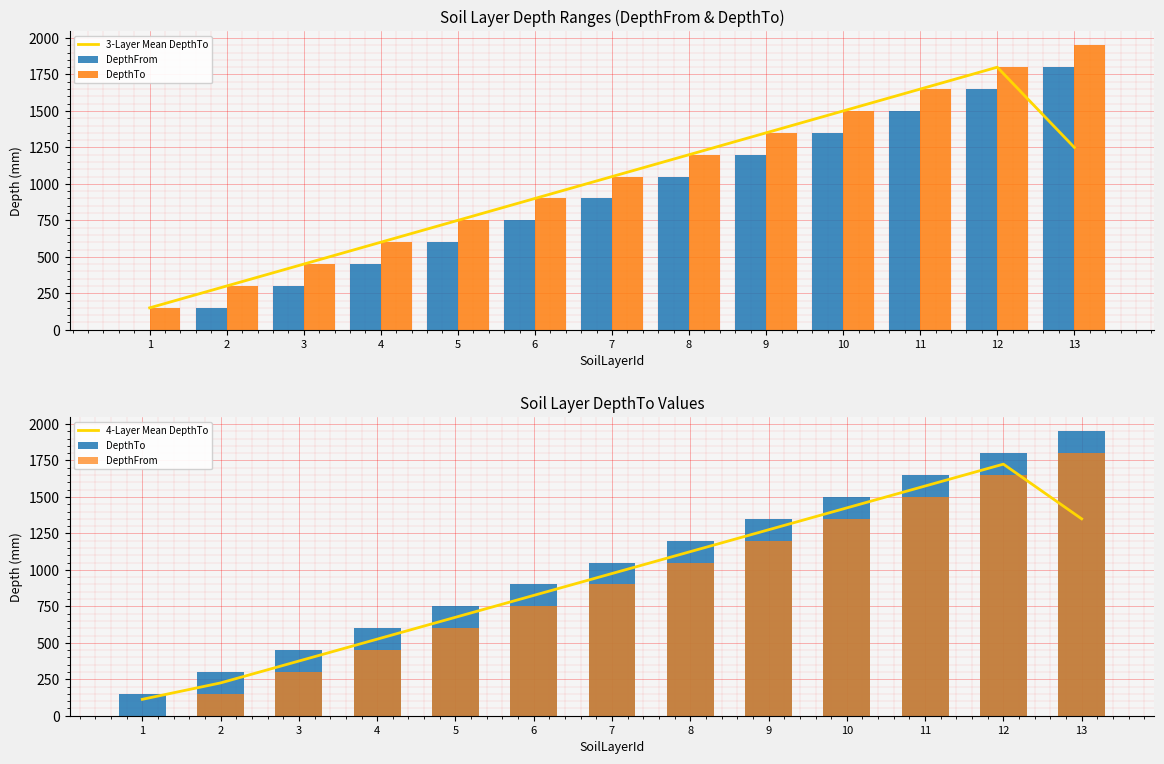

Between 7 and 8, which series saw the biggest shift?

3-Layer Mean DepthTo